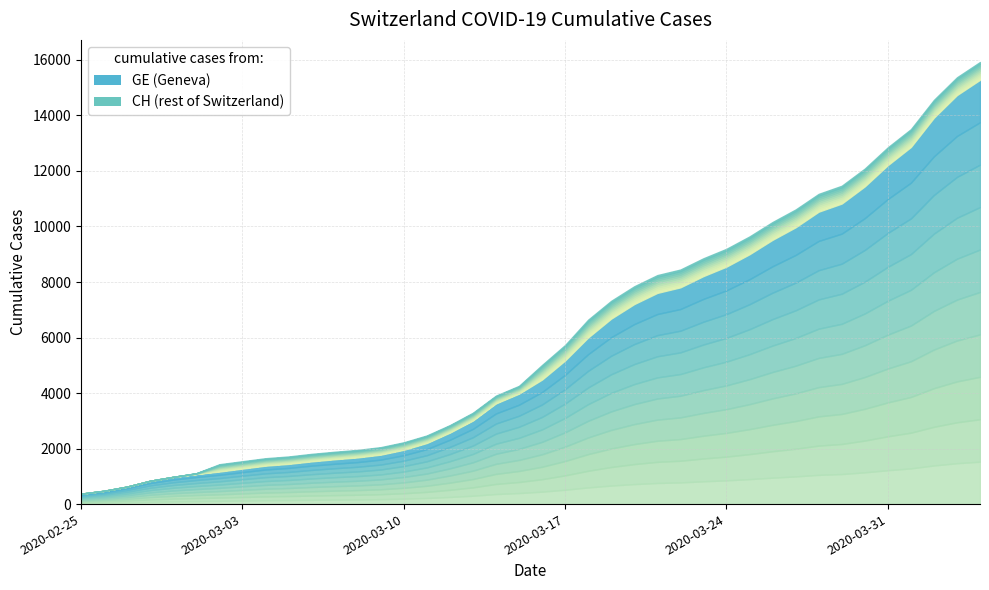

Reading left to right, what are all the values shown in this chart?

GE: 375	479	630	840	981	1083	1171	1278	1384	1447	1538	1614	1681	1780	1955	2201	2574	3010	3627	3978	4485	5174	6002	6681	7205	7607	7807	8213	8554	9000	9520	9971	10533	10825	11444	12210	12863	13919	14733	15284
CH: 375	479	630	840	981	1113	1436	1544	1652	1715	1809	1885	1952	2051	2226	2472	2845	3291	3908	4259	5012	5731	6644	7323	7847	8249	8449	8855	9196	9642	10162	10613	11175	11467	12086	12852	13505	14561	15375	15926